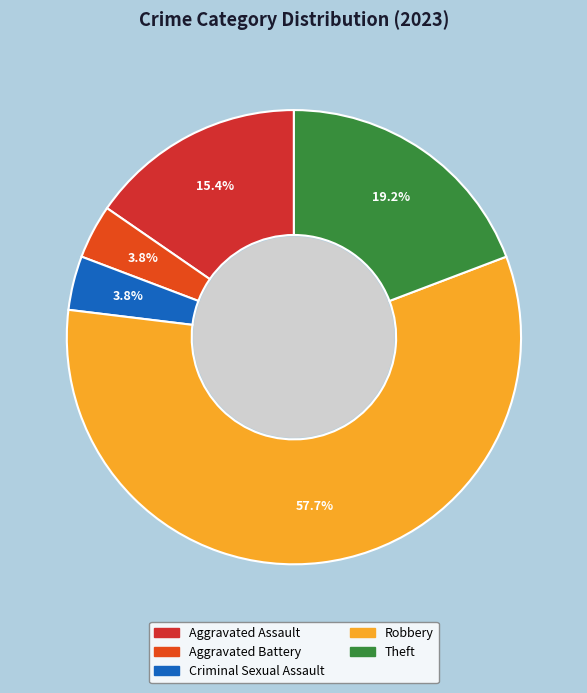

To the nearest percent, what is the combined percentage of Robbery and Aggravated Assault?

73%